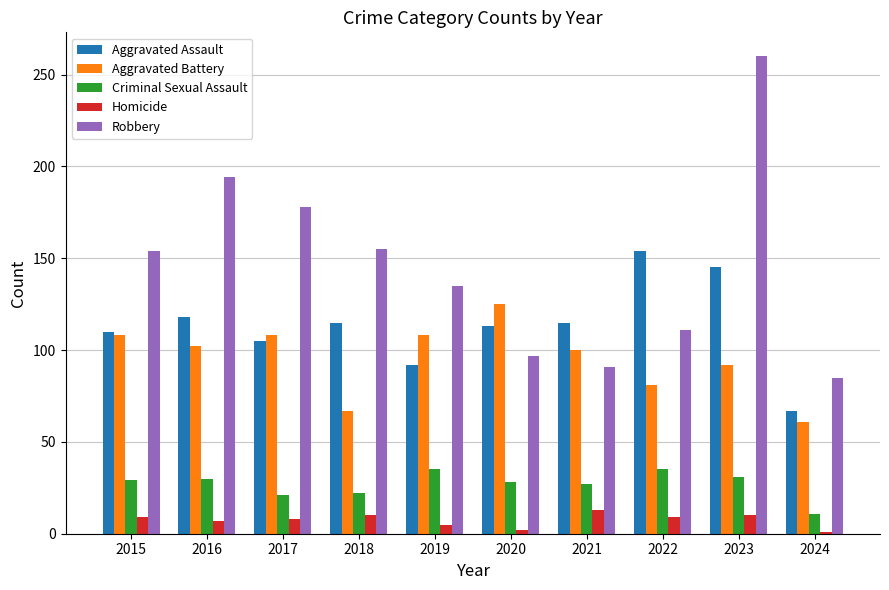

List the series in order of their peak value, highest first.

Robbery, Aggravated Assault, Aggravated Battery, Criminal Sexual Assault, Homicide